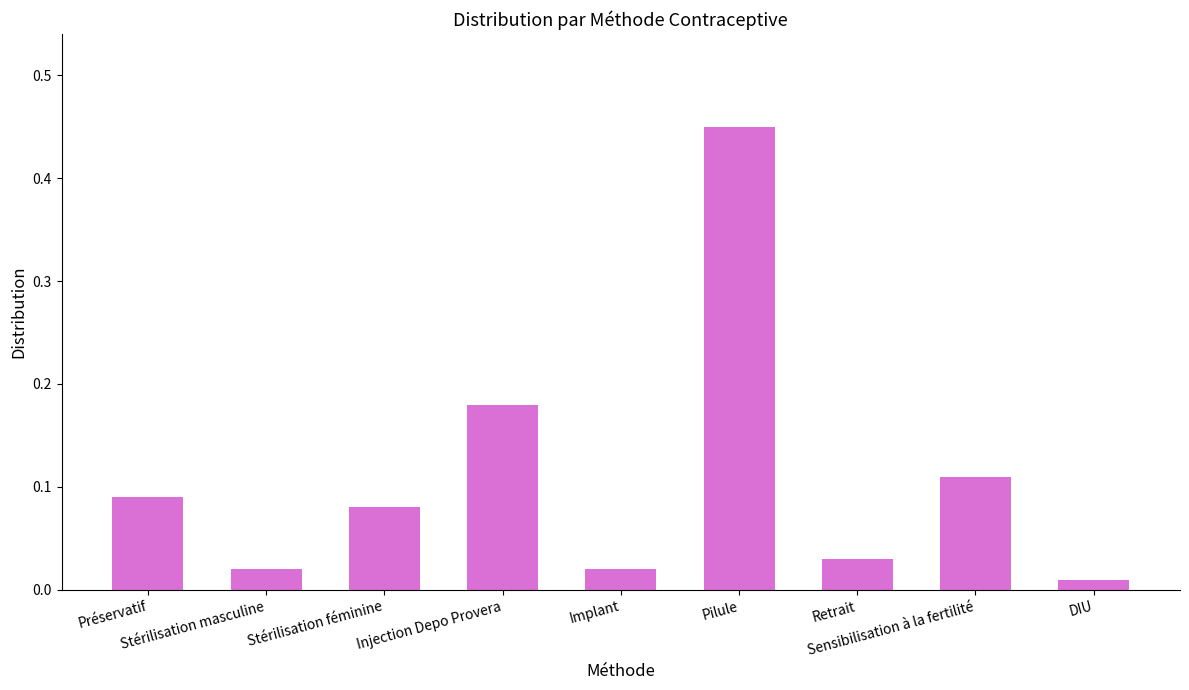

Does the chart contain stacked bars?

No